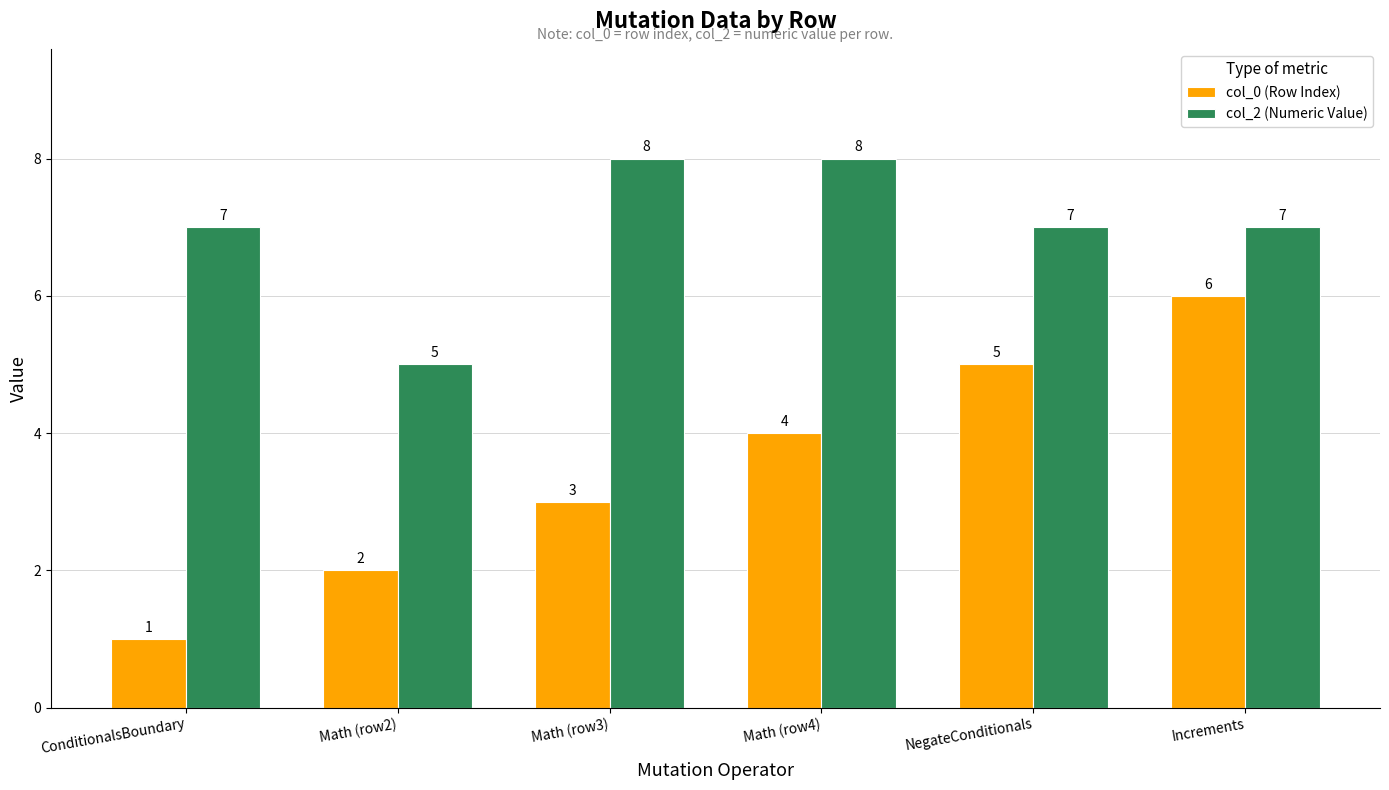

What are all the series names shown in the legend?

col_0 (Row Index), col_2 (Numeric Value)